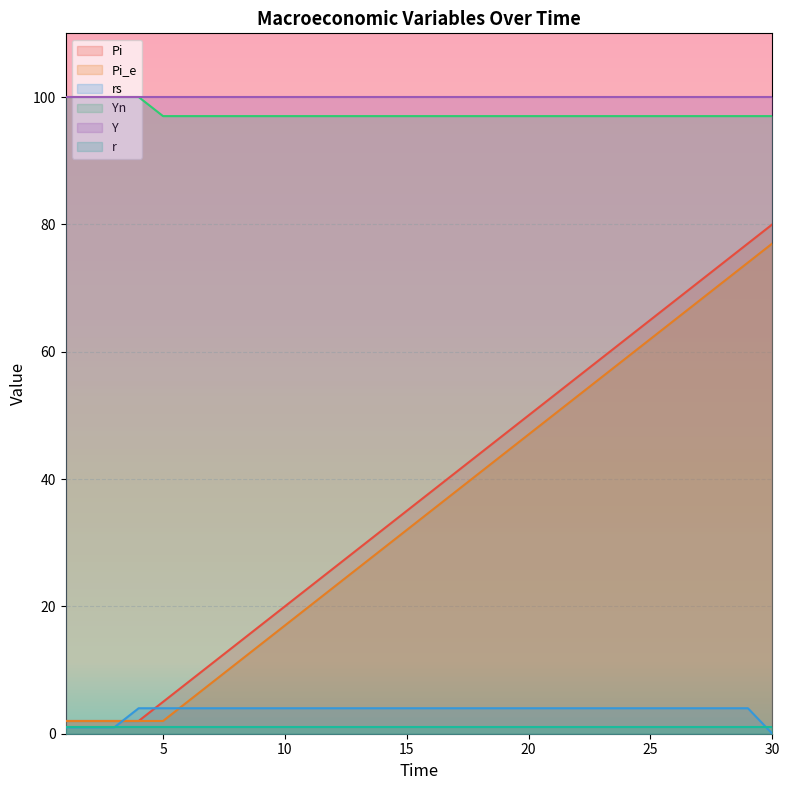

At which label is Pi closest to 41?

17